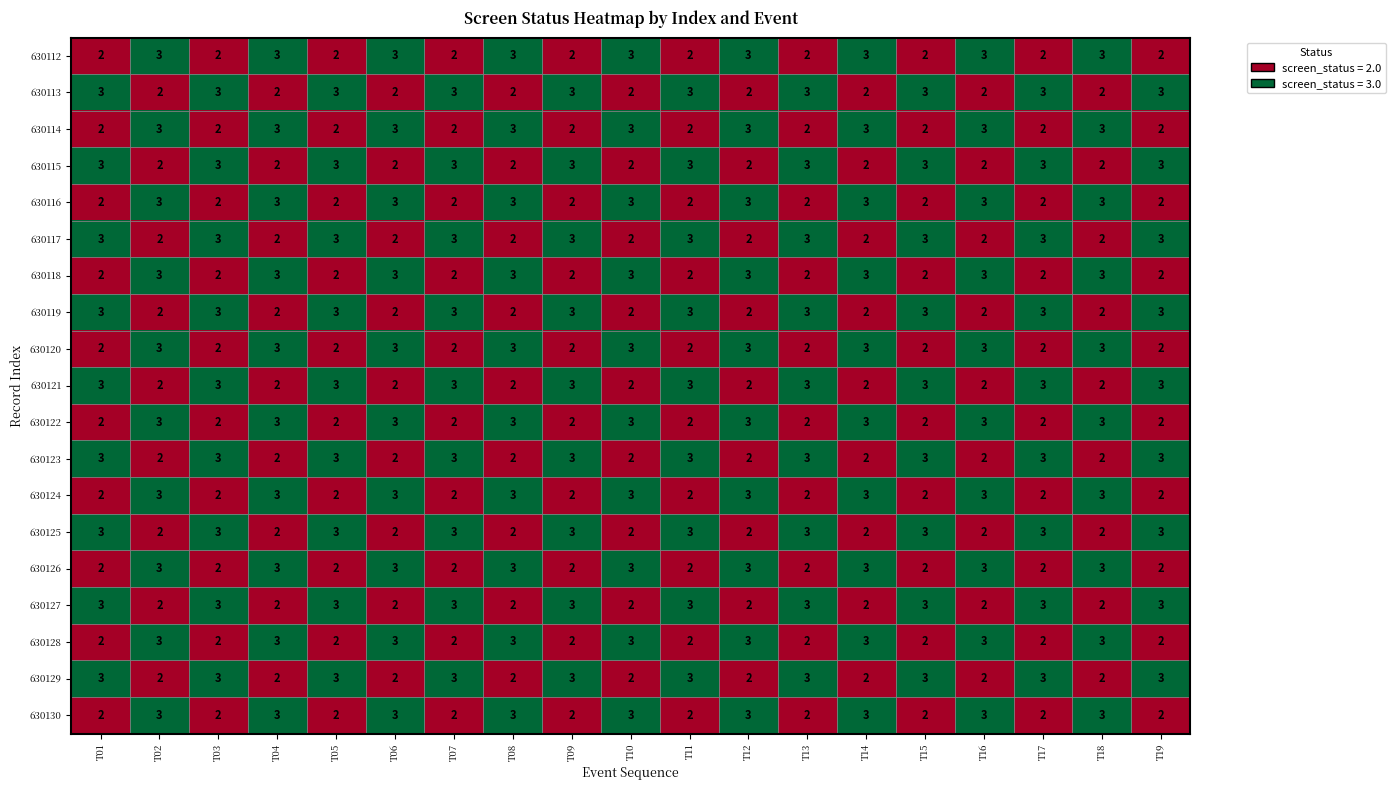

What is the sum of the 630115 values at T15 and T07?

6